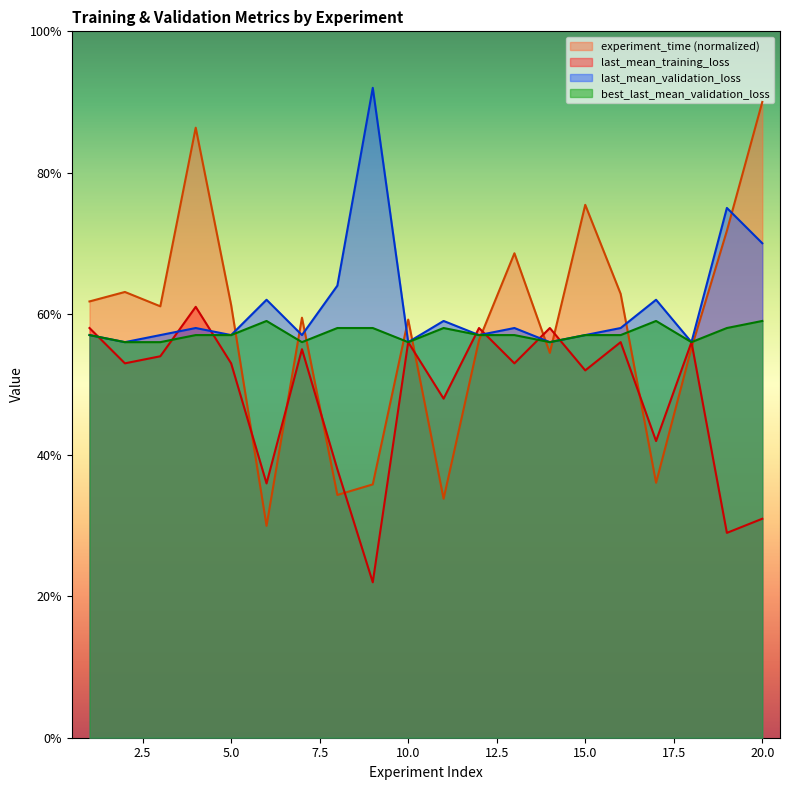

Is the value of last_mean_training_loss at 3 greater than the value of experiment_time at 20?

No